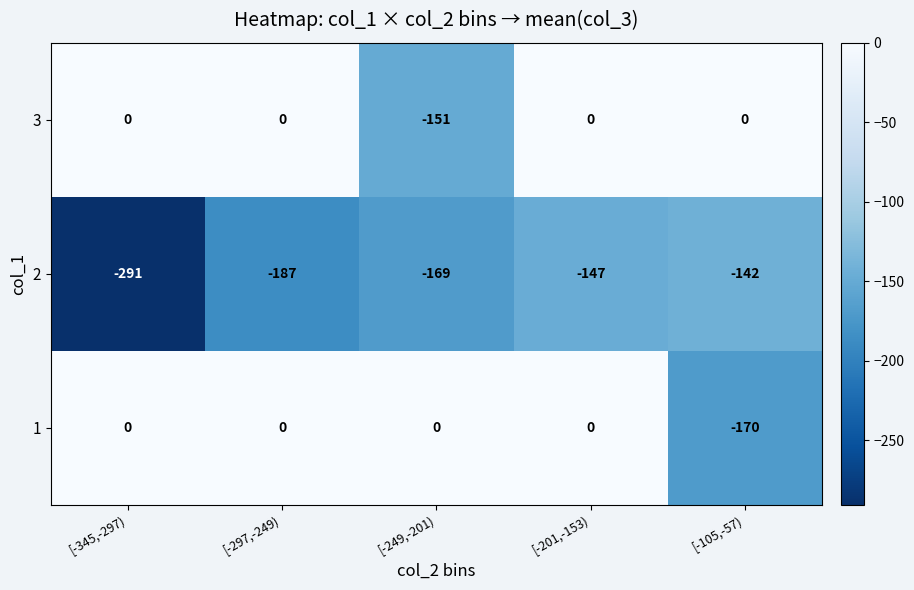

The 3 series shows 103 at [-201,-153). True or false?

False